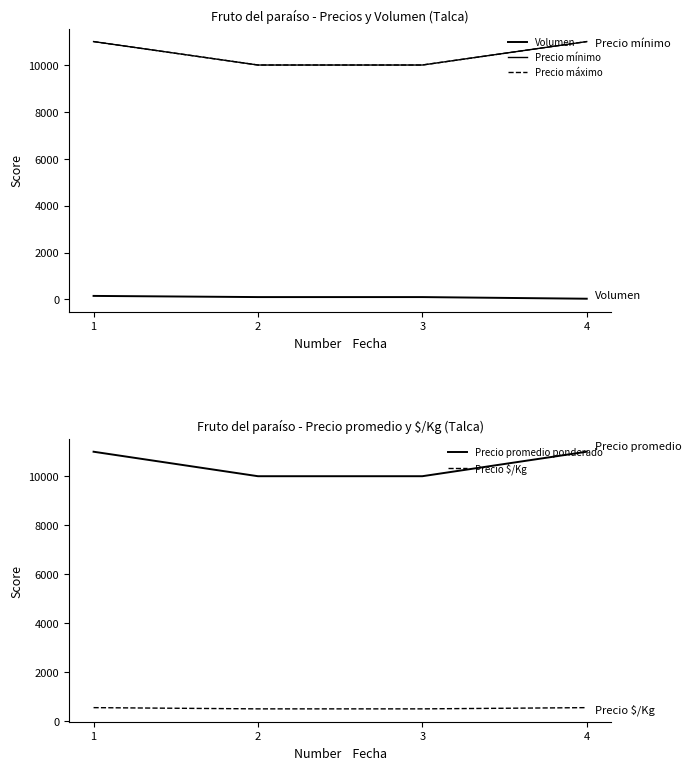

How many lines are shown in the chart?

5